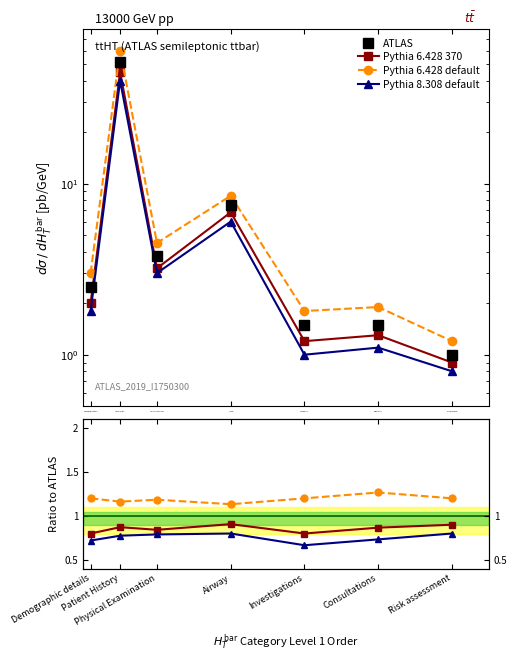

The value of ATLAS at Physical Examination is 3.8. True or false?

True